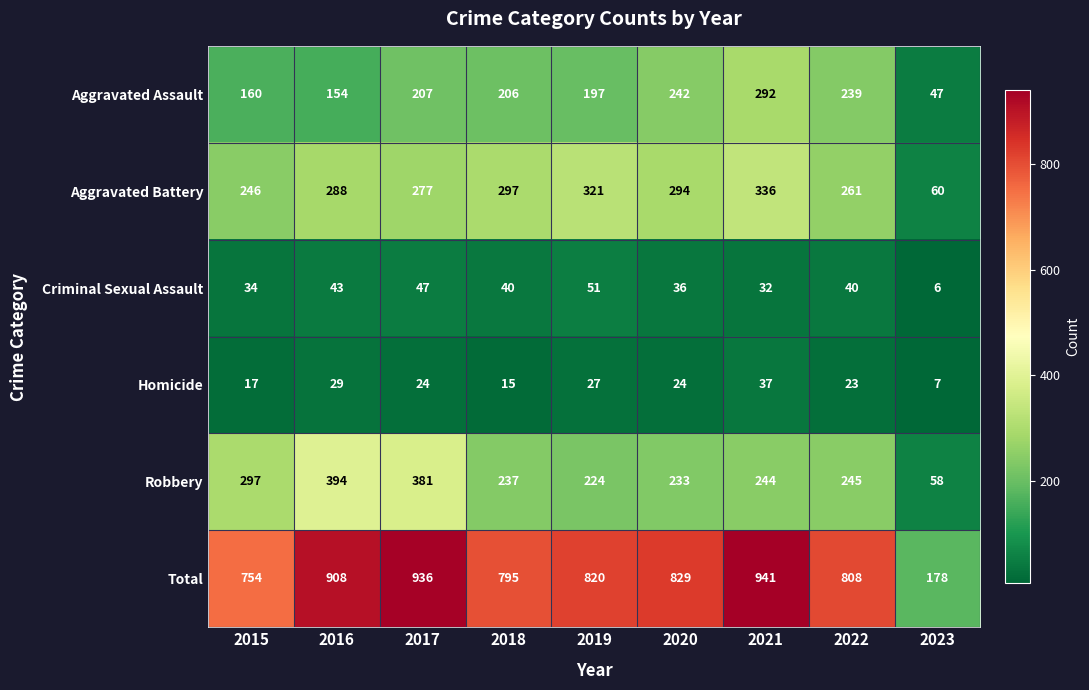

Rank the series at 2022 from lowest to highest value.

Homicide, Criminal Sexual Assault, Aggravated Assault, Robbery, Aggravated Battery, Total